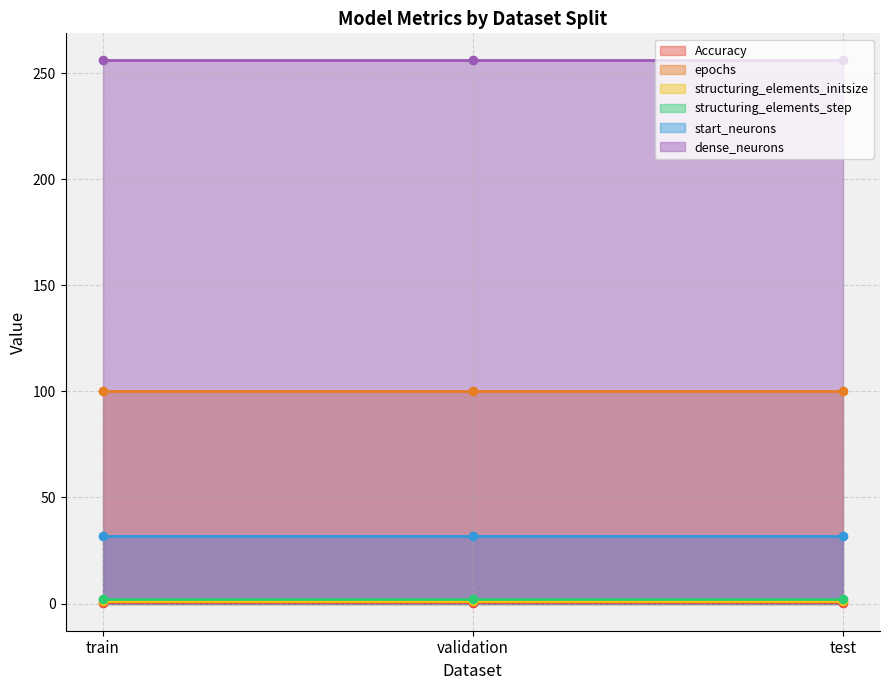

What is the total value across all series at train?

391.5